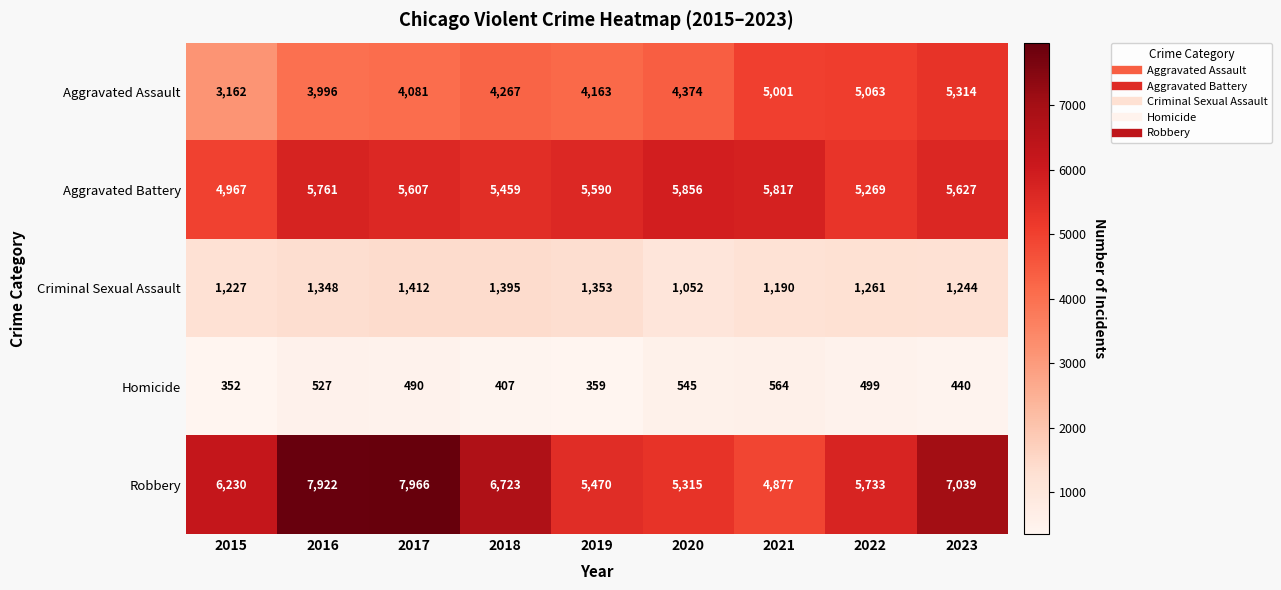

The value of Aggravated Assault at 2017 is 7276. True or false?

False